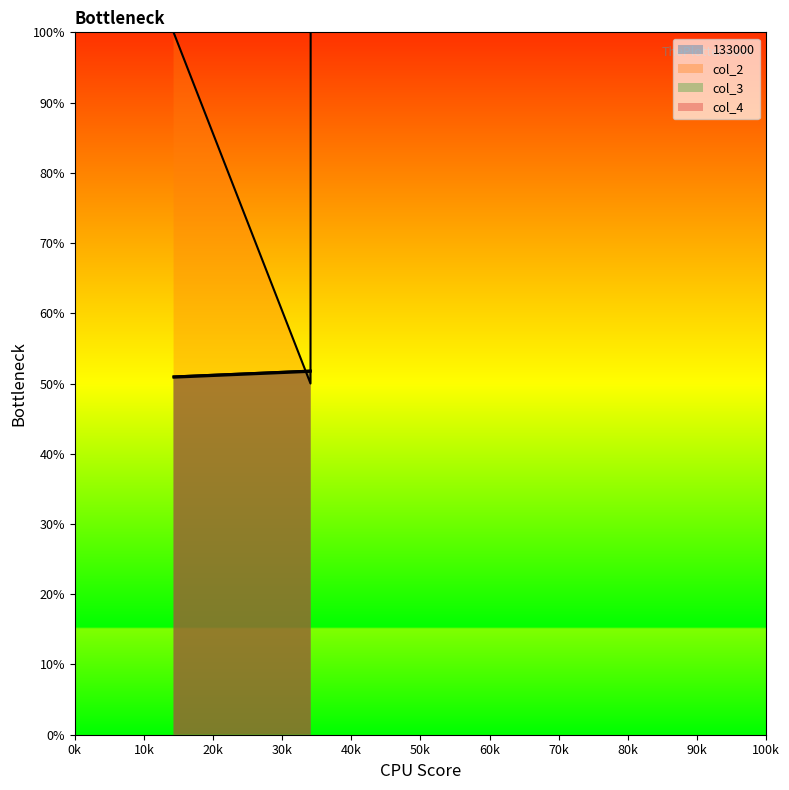

True or false: col_4 has a value of 79.2 at 132412.

False